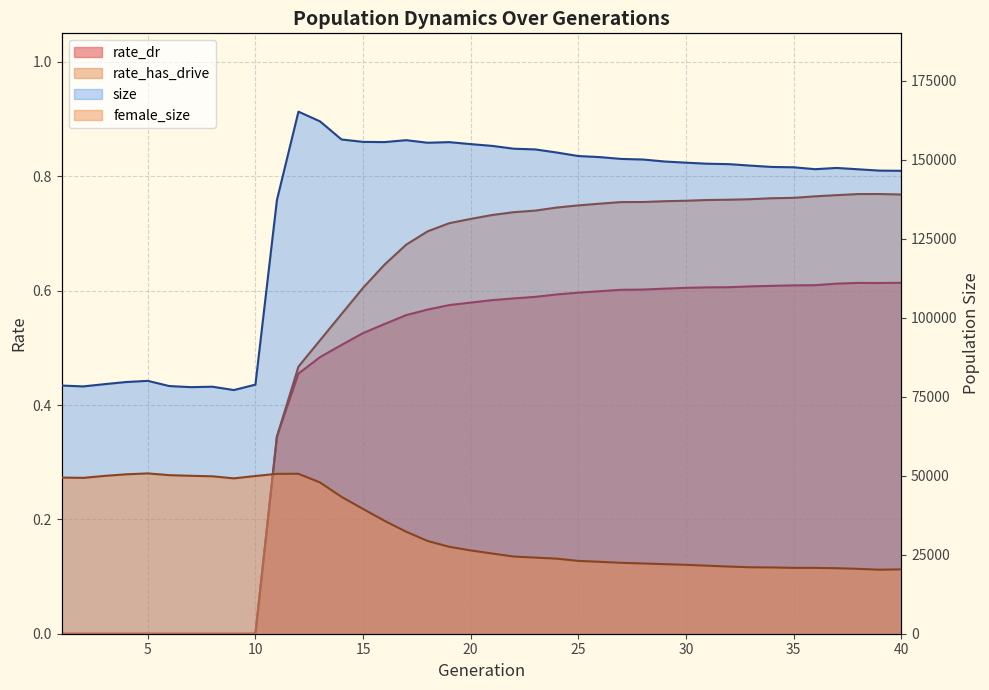

True or false: size has a value of 47226.8 at 38.

False